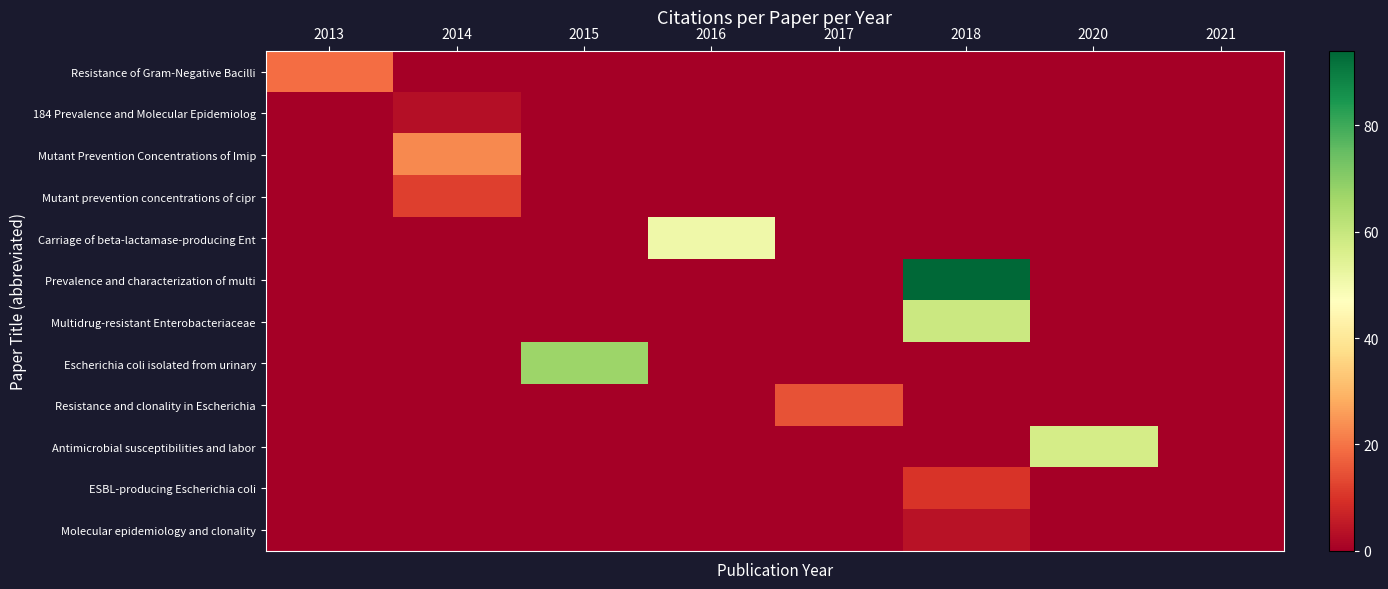

Between 2018 and 2017, which is larger?

2018